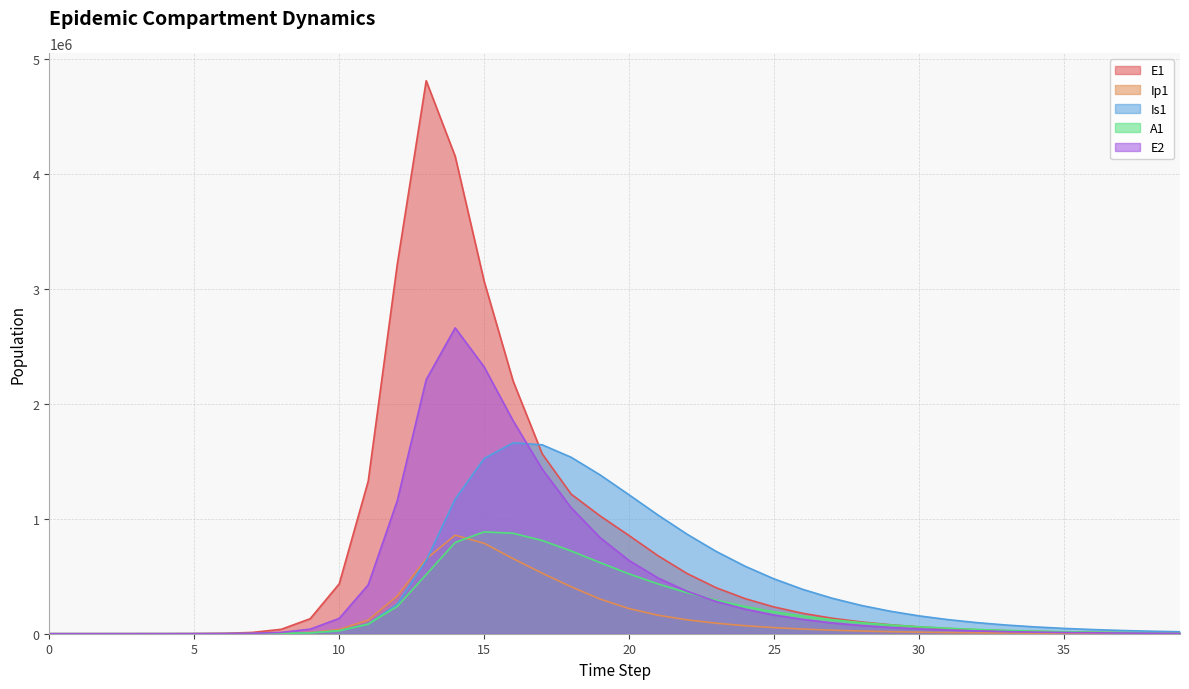

What is the sum of all E2 values?

16844134.0